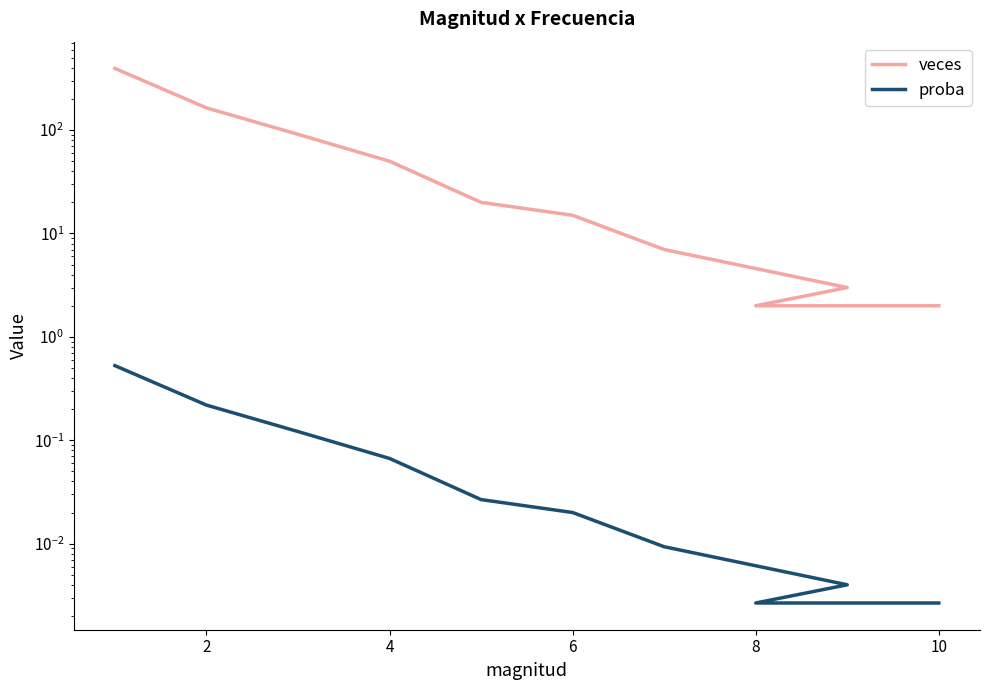

List the series in order of their overall mean, highest first.

veces, proba